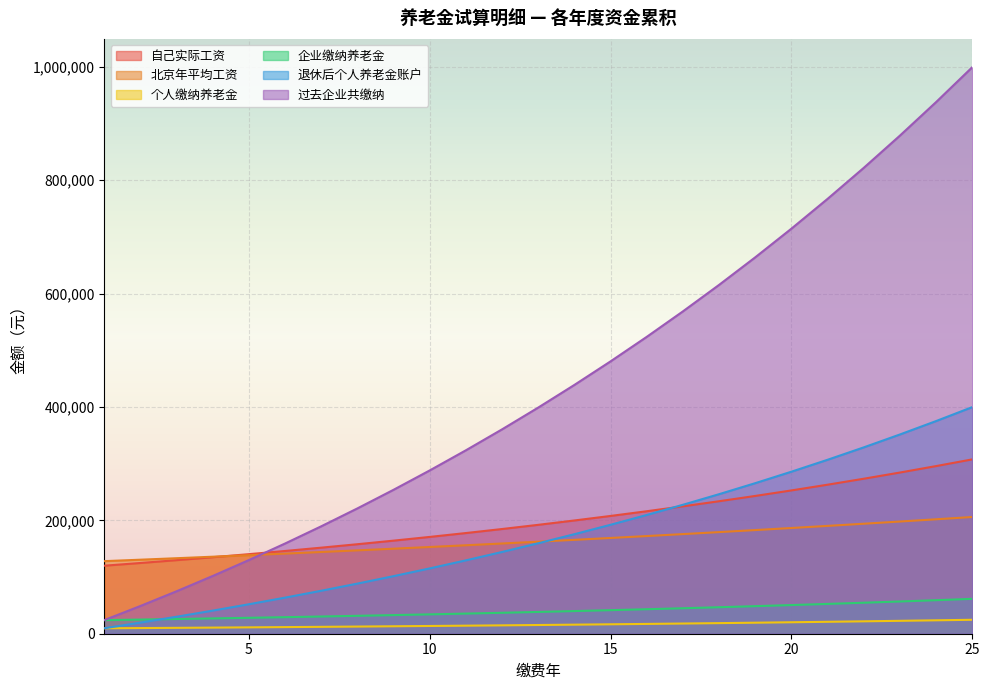

True or false: 个人缴纳养老金 and 退休后个人养老金账户 intersect in this chart.

False